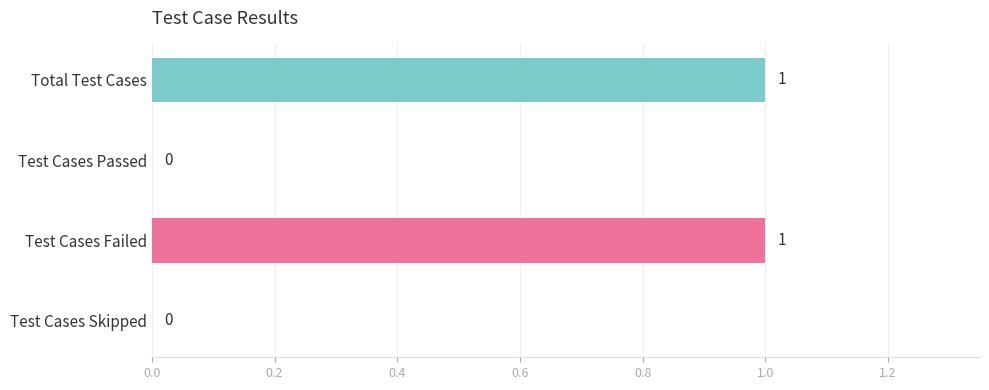

True or false: the data shows 1 at Total Test Cases.

True